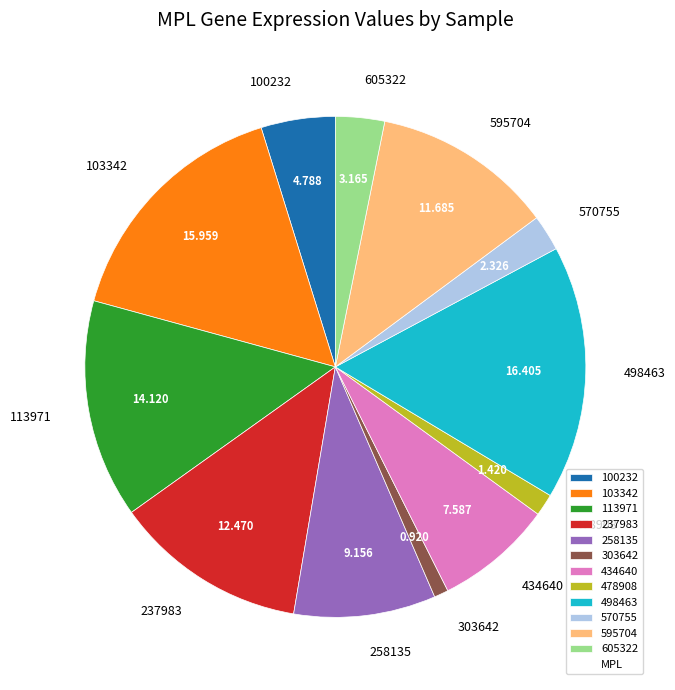

Does 605322 represent more than half of the total?

No